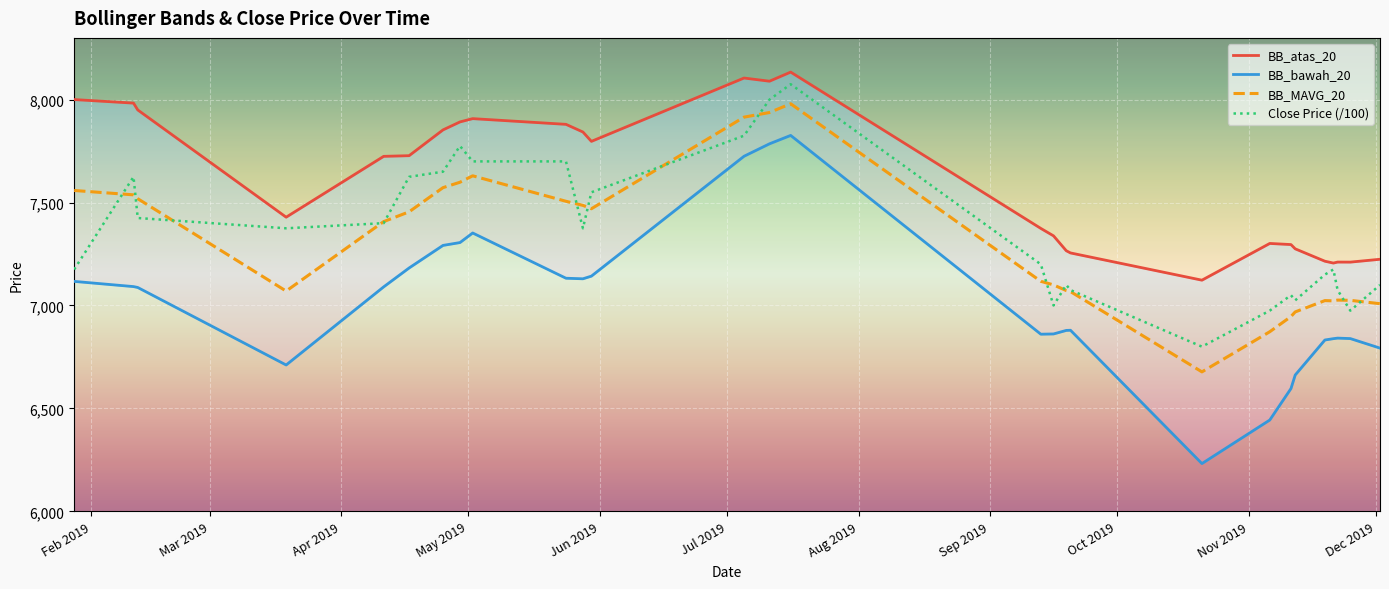

True or false: BB_atas_20 and BB_MAVG_20 cross at least once.

False